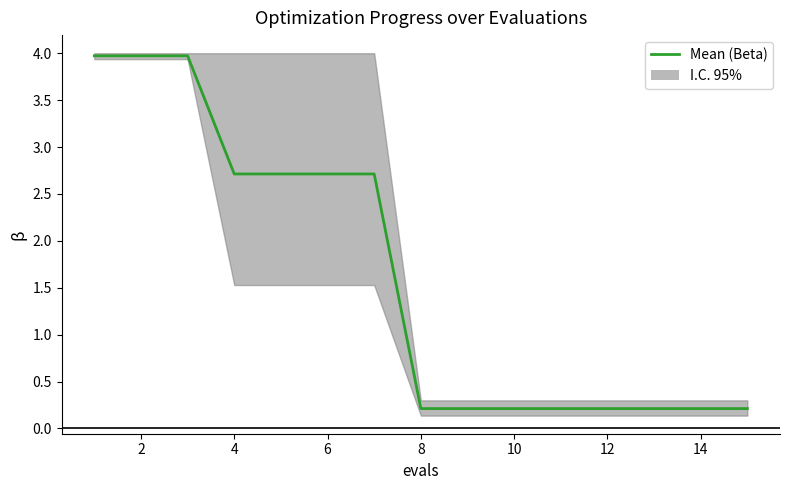

Reading left to right, transcribe all the data shown in this chart.

4.0	4.0	4.0	2.7	2.7	2.7	2.7	0.2	0.2	0.2	0.2	0.2	0.2	0.2	0.2